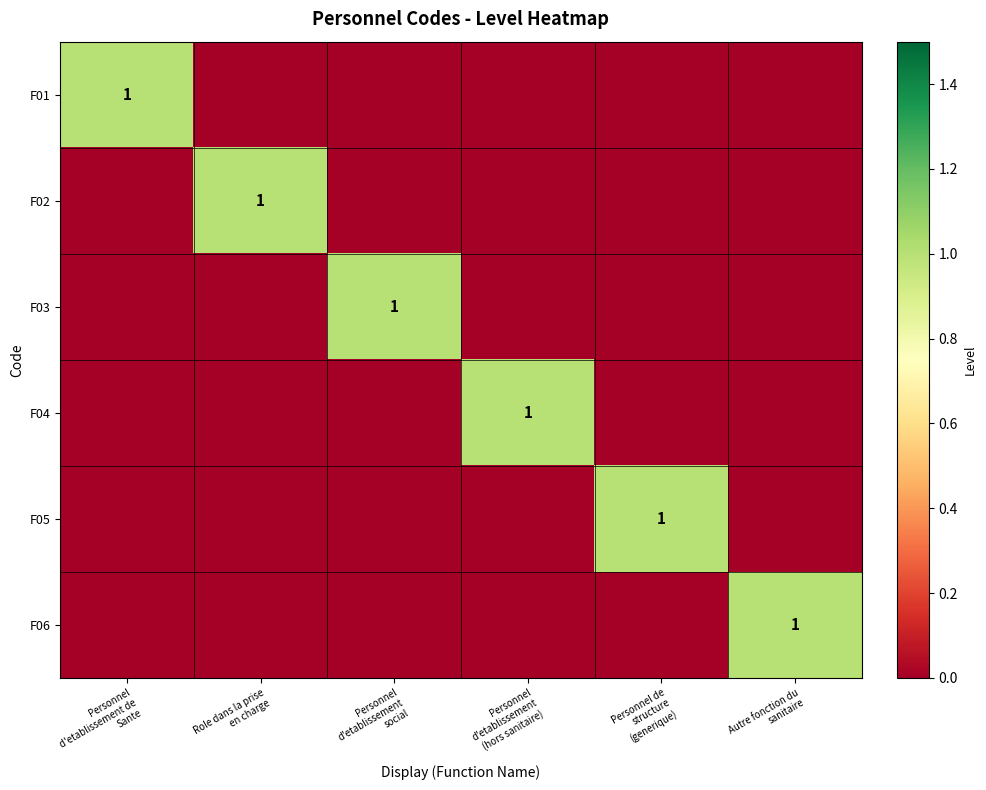

Which series has the widest spread of values?

F01